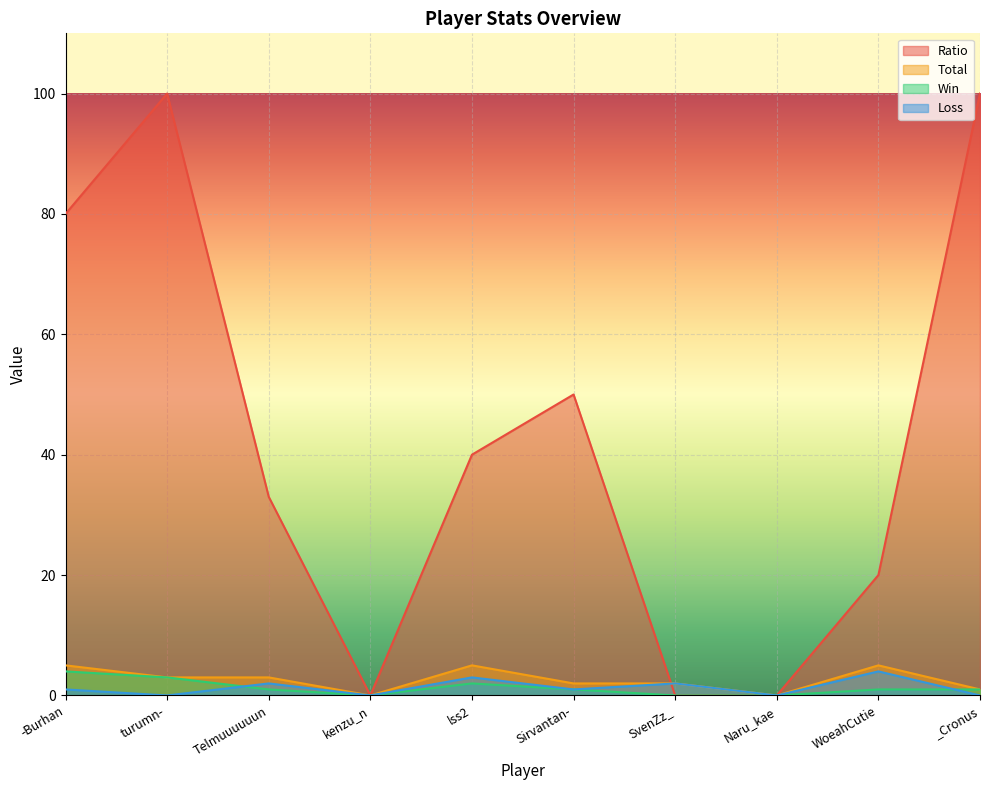

How many Total values are between 1 and 5?

8